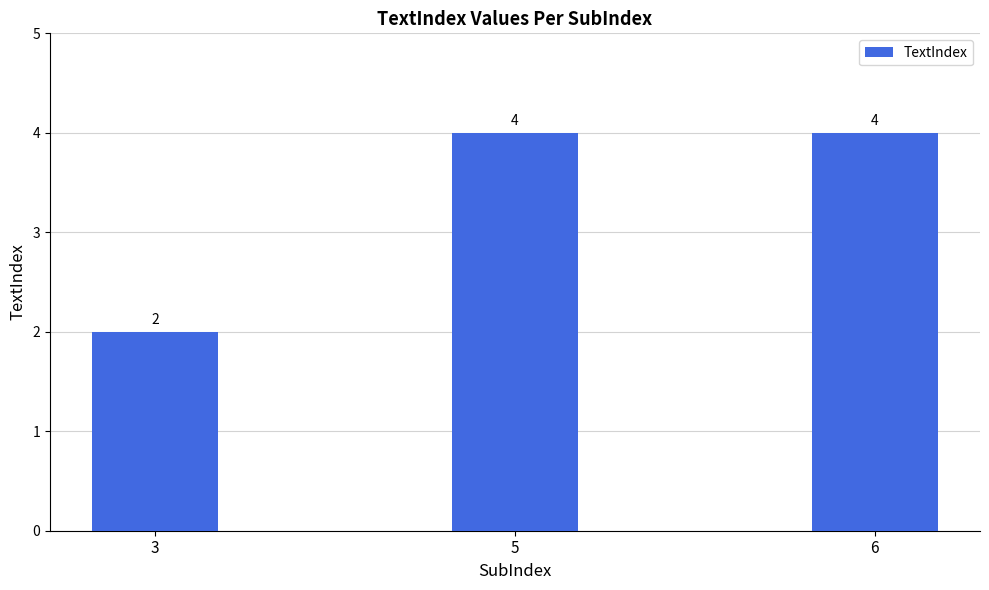

What is the value of the 1st bar from the left?

2